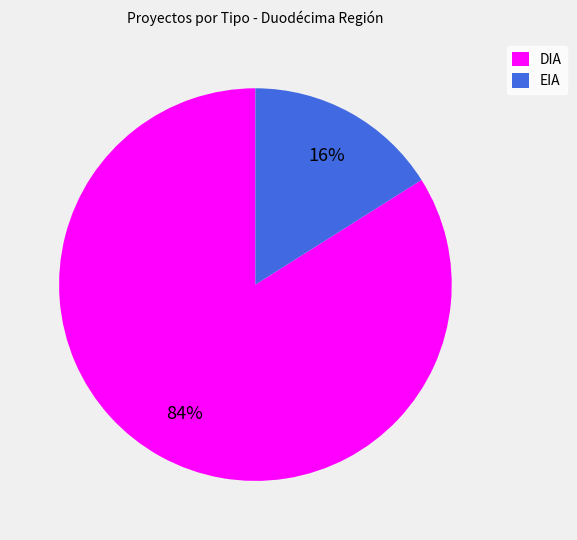

Between EIA and DIA, which is larger?

DIA